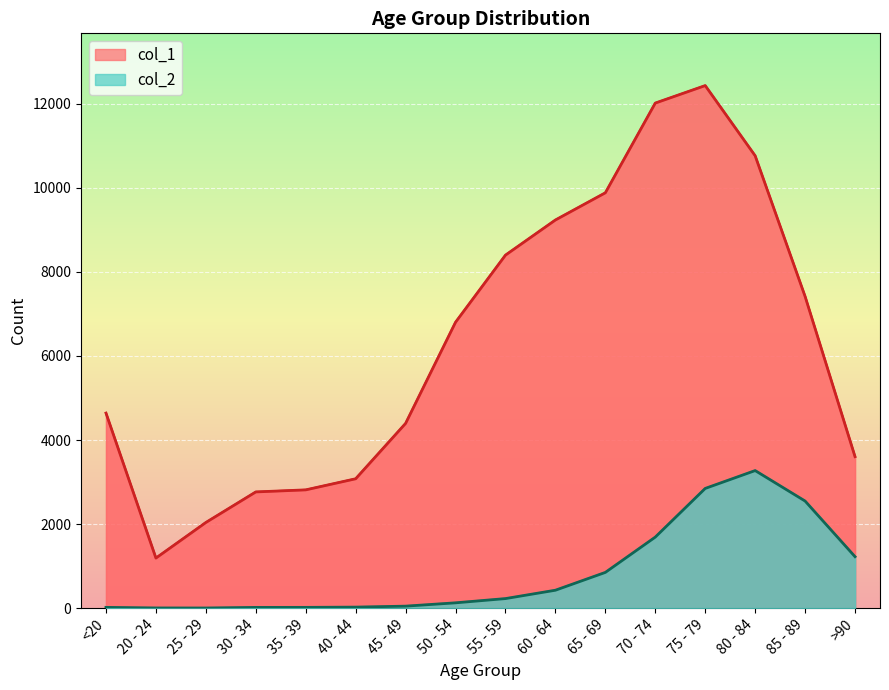

True or false: col_2 has a value of 227 at 55 - 59.

True